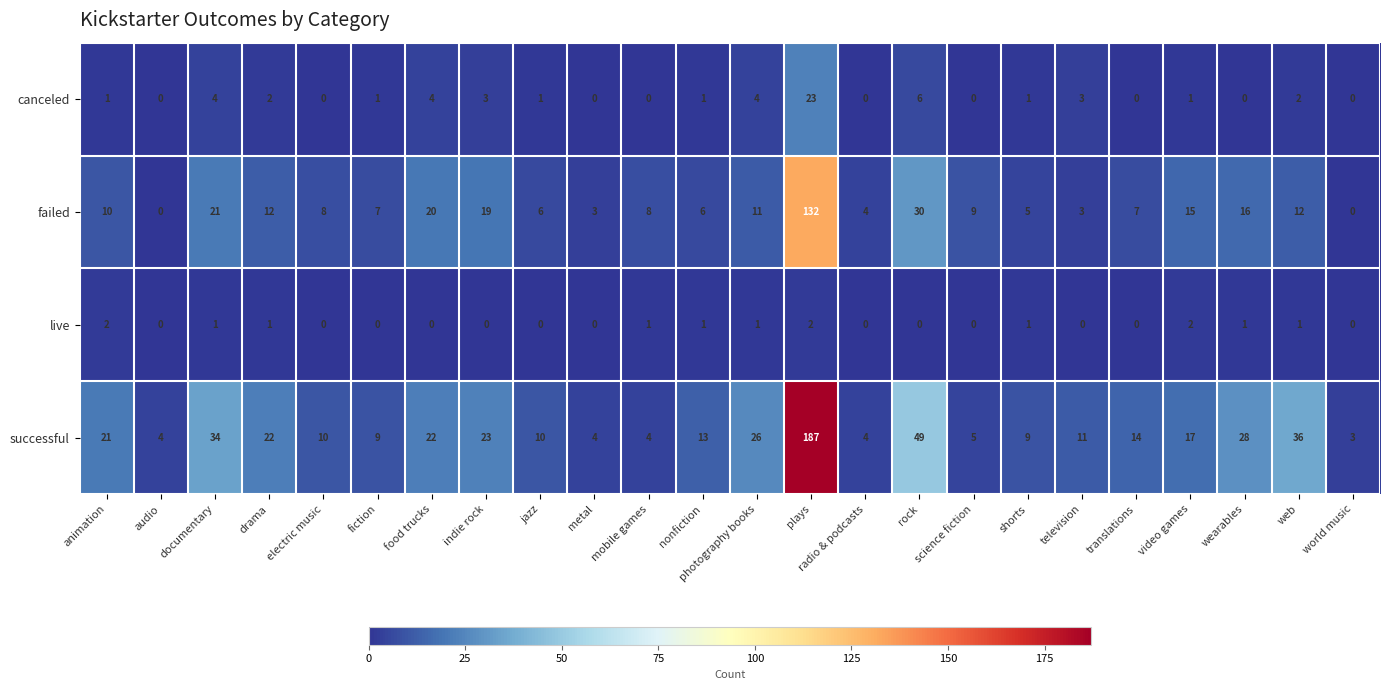

What is the highest value of the successful series?

187